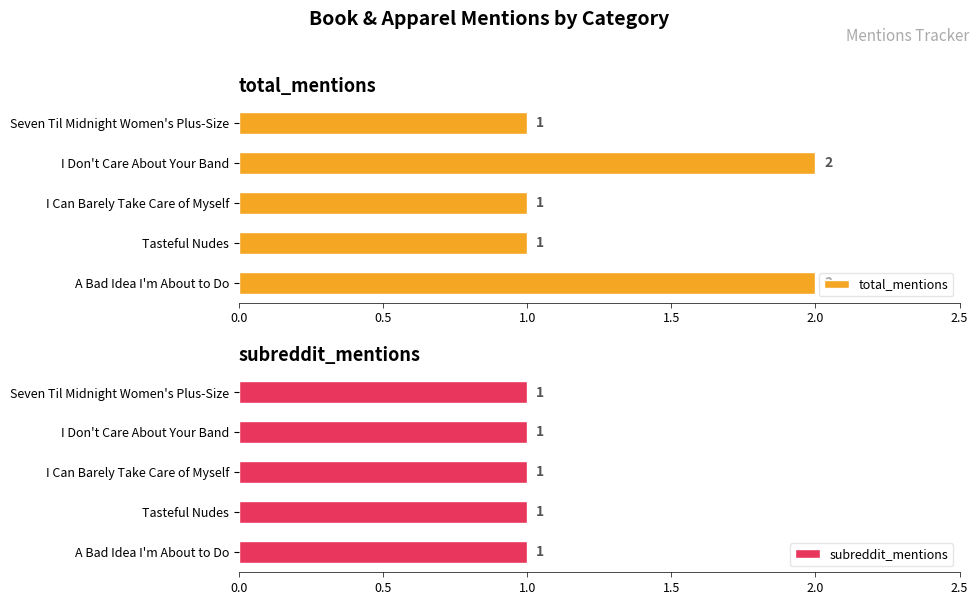

True or false: total_mentions has a value of 1 at Seven Til Midnight Women's Plus-Size.

True